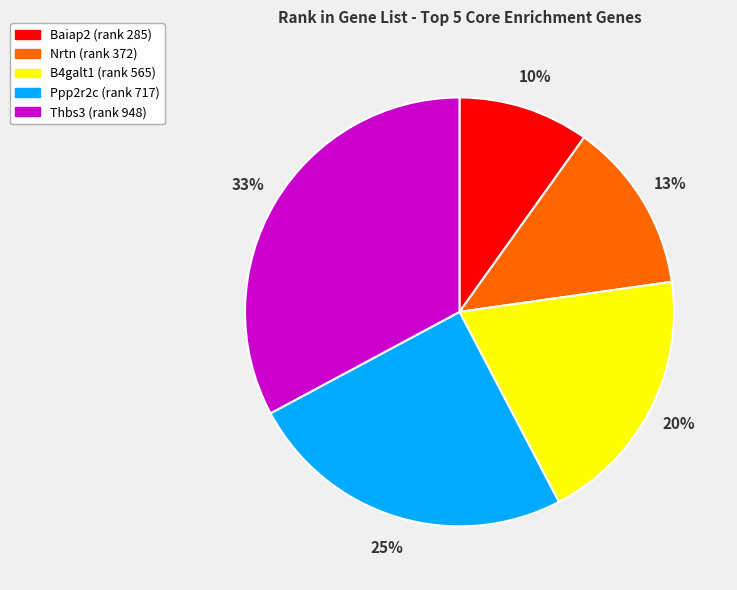

Is it true that Baiap2 is 1% of the pie?

False